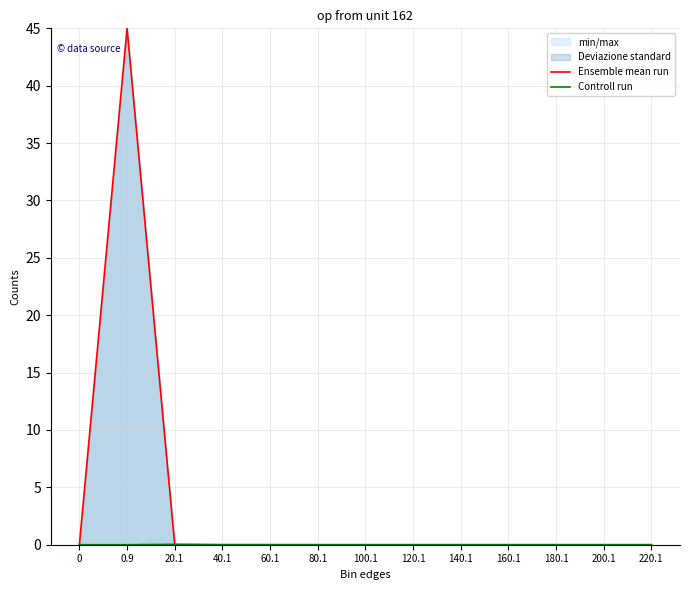

The Controll run series shows 0.0 at 60.1. True or false?

False